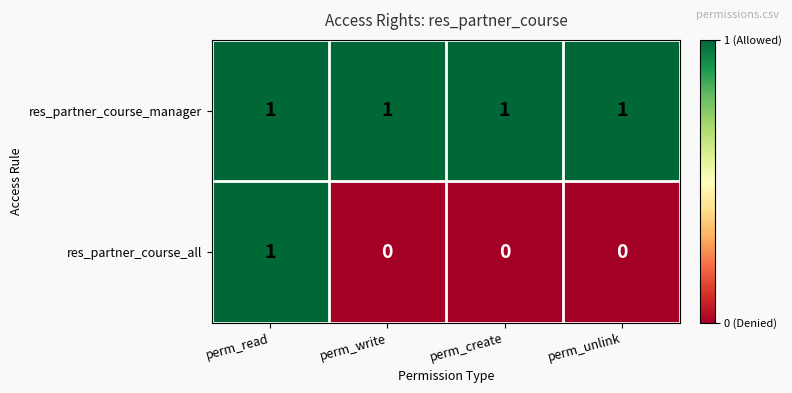

The res_partner_course_manager series shows 1 at perm_create. True or false?

True